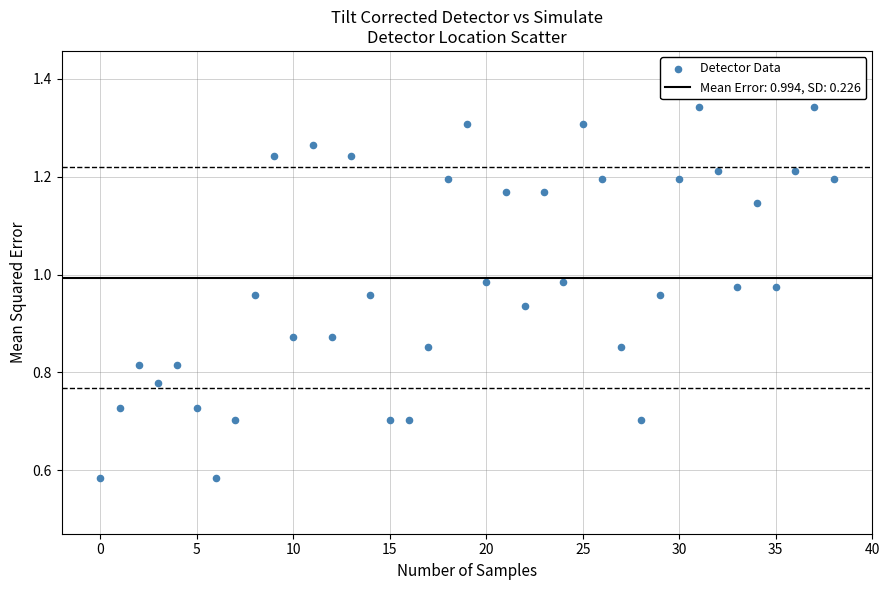

How many points are shown in the scatter plot?

39